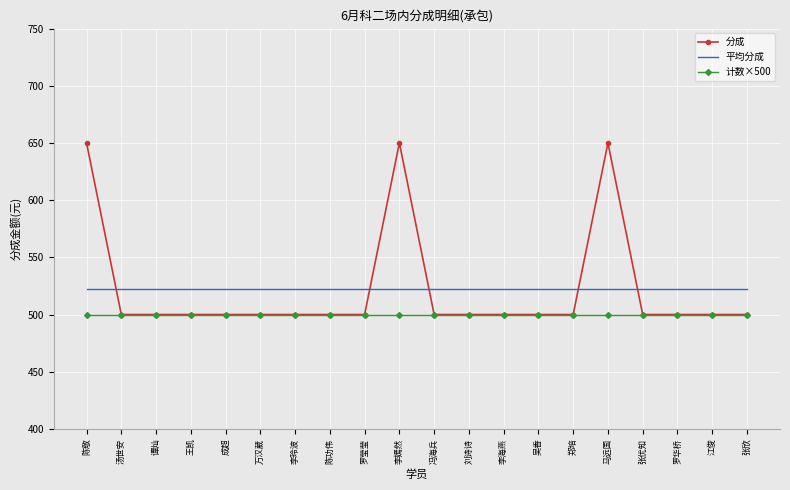

True or false: 分成 has a value of 850.1 at 冯海兵.

False